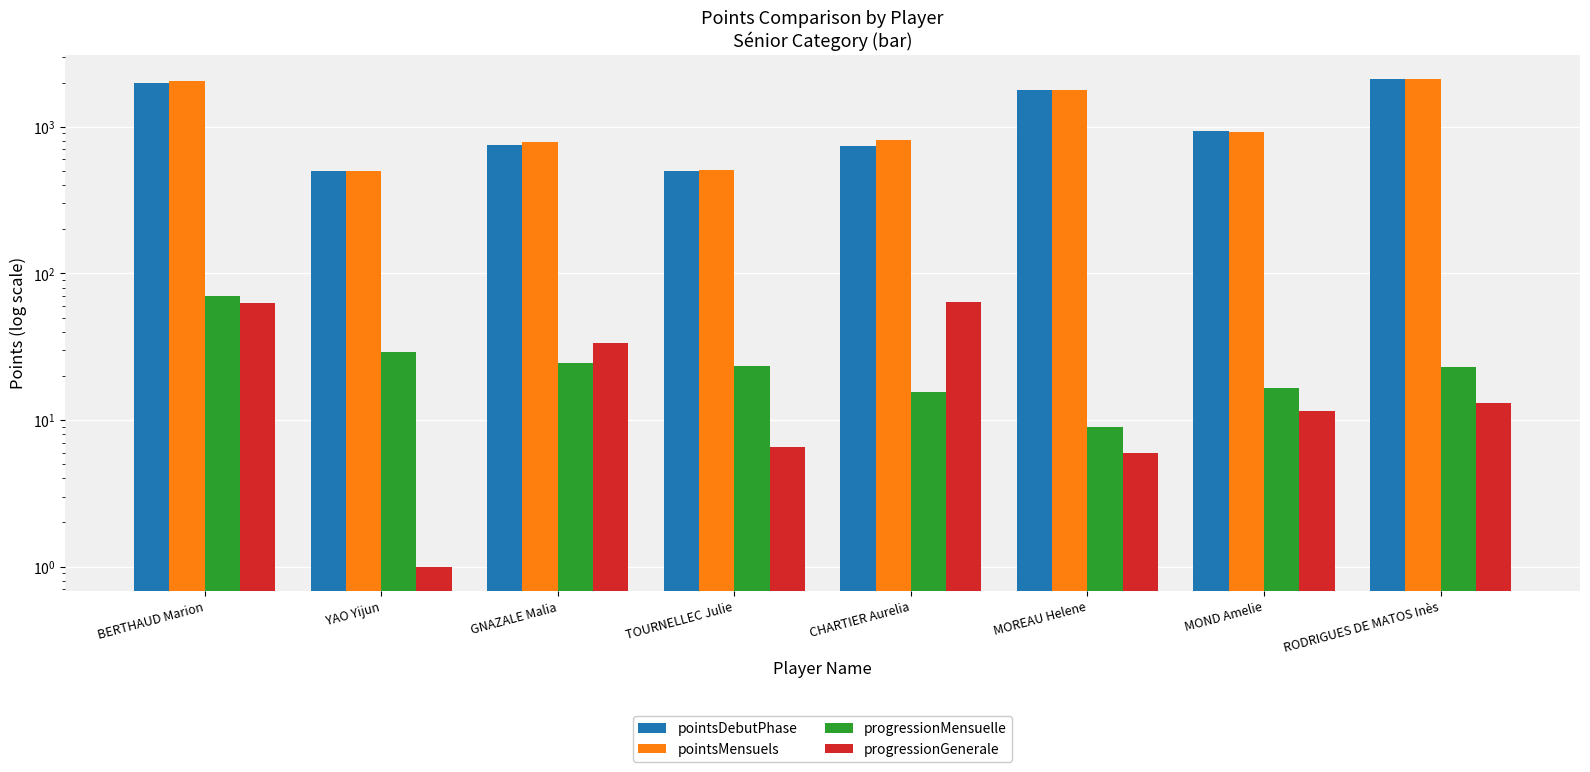

How many series are shown in this chart?

4